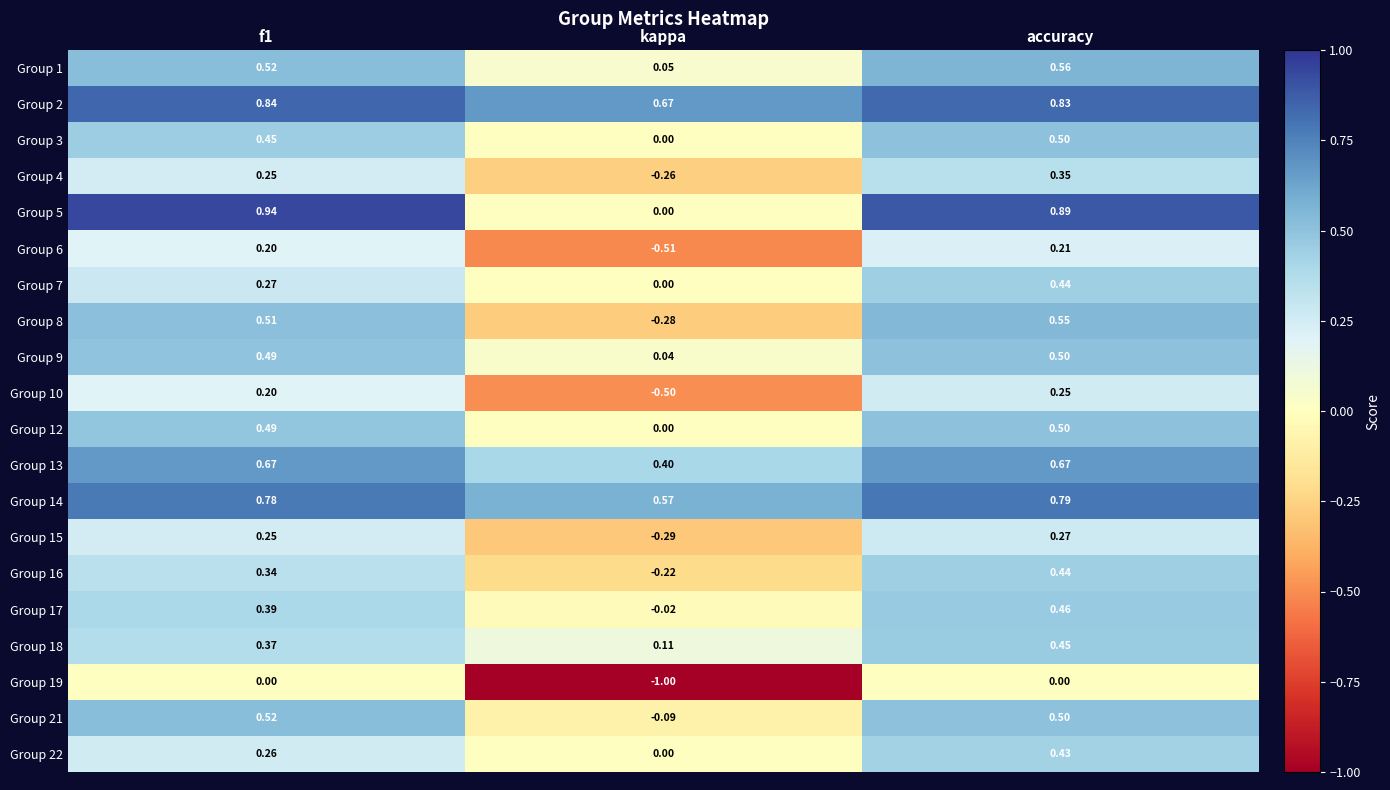

Between f1 and kappa, which series saw the biggest shift?

Group 19